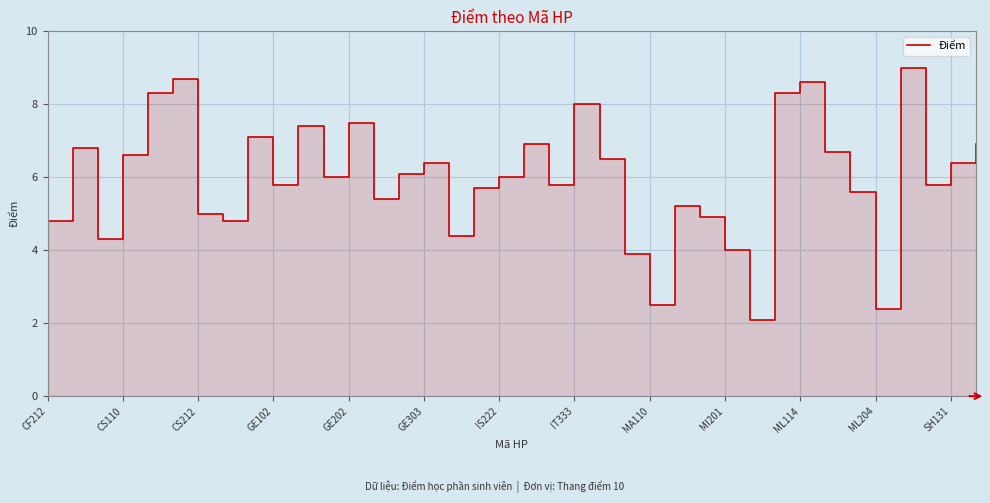

Reading left to right, transcribe all the data shown in this chart.

4.8	6.8	4.3	6.6	8.3	8.7	5.0	4.8	7.1	5.8	7.4	6.0	7.5	5.4	6.1	6.4	4.4	5.7	6.0	6.9	5.8	8.0	6.5	3.9	2.5	5.2	4.9	4.0	2.1	8.3	8.6	6.7	5.6	2.4	9.0	5.8	6.4	6.9